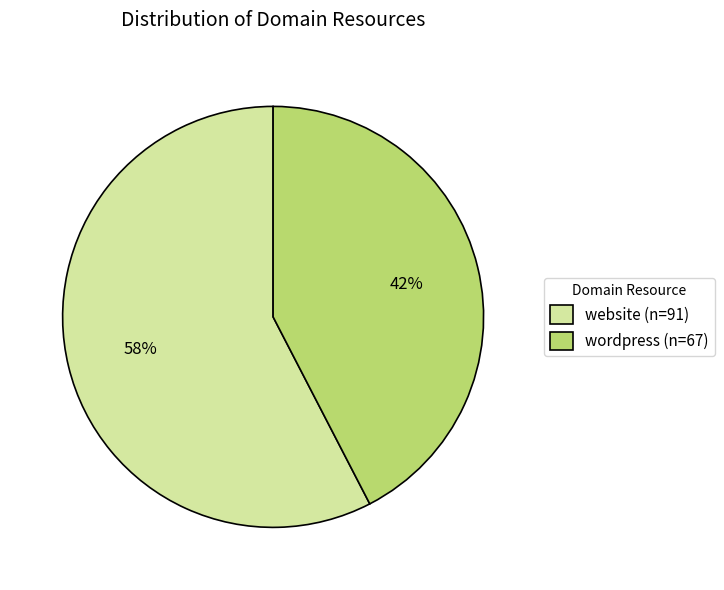

Do website (n=91) and wordpress (n=67) together represent more than half of the pie?

Yes